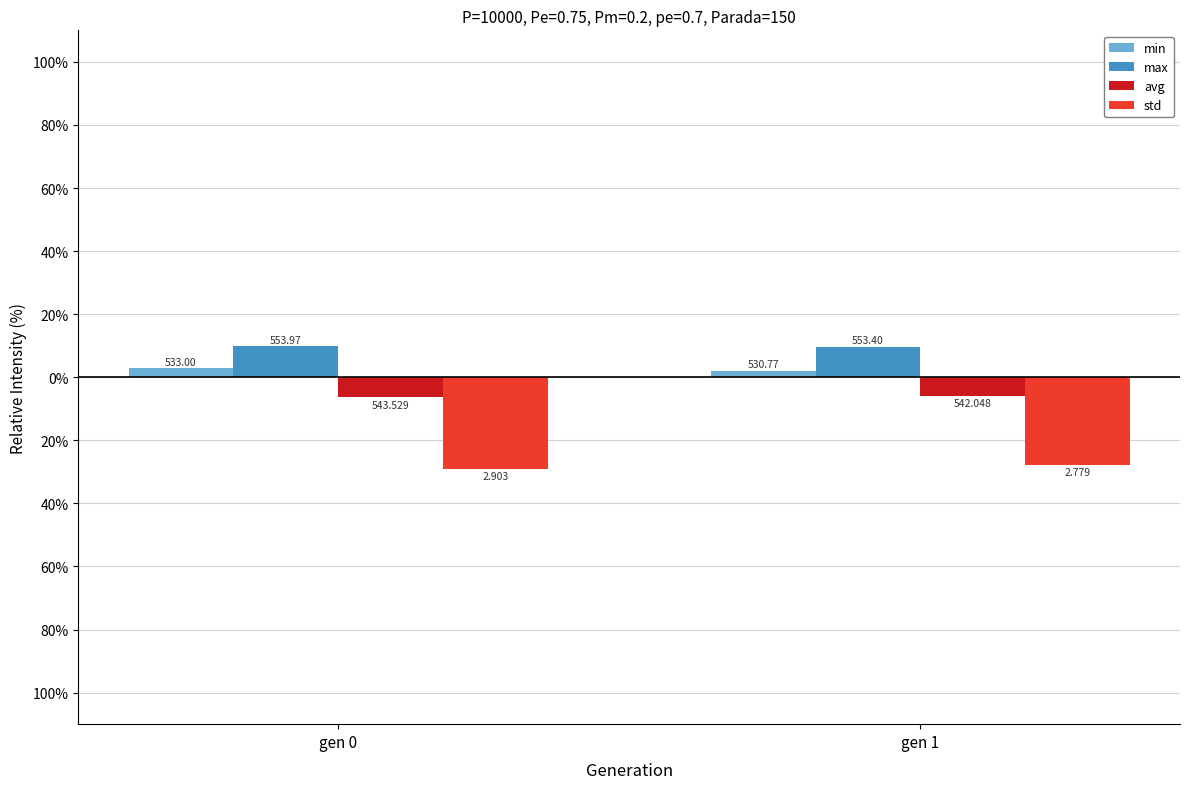

What is the value of the max bar at the 1st from the left?

9.8